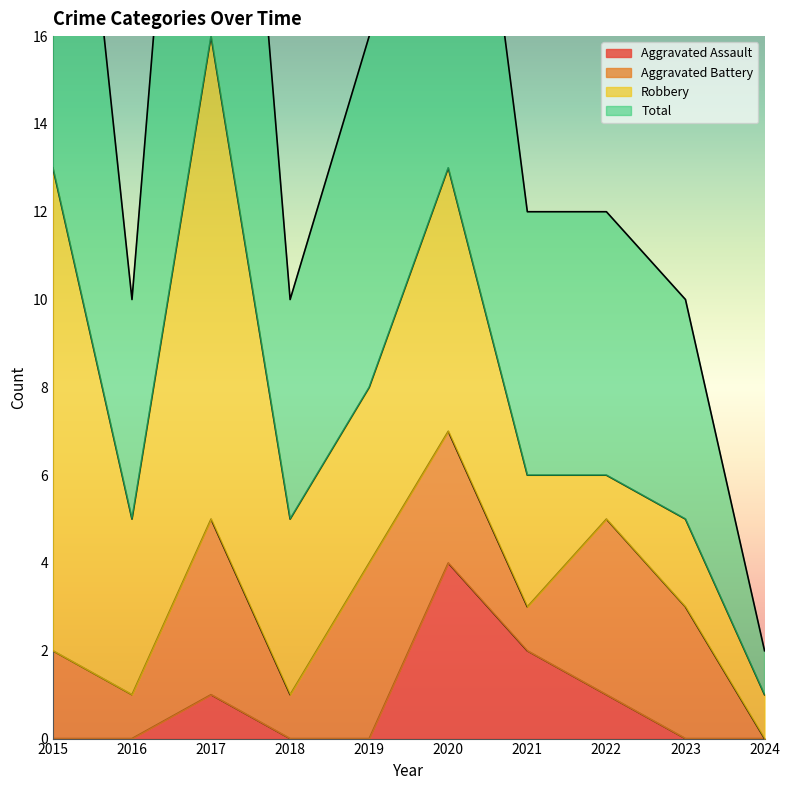

True or false: Aggravated Assault and Total cross at least once.

False